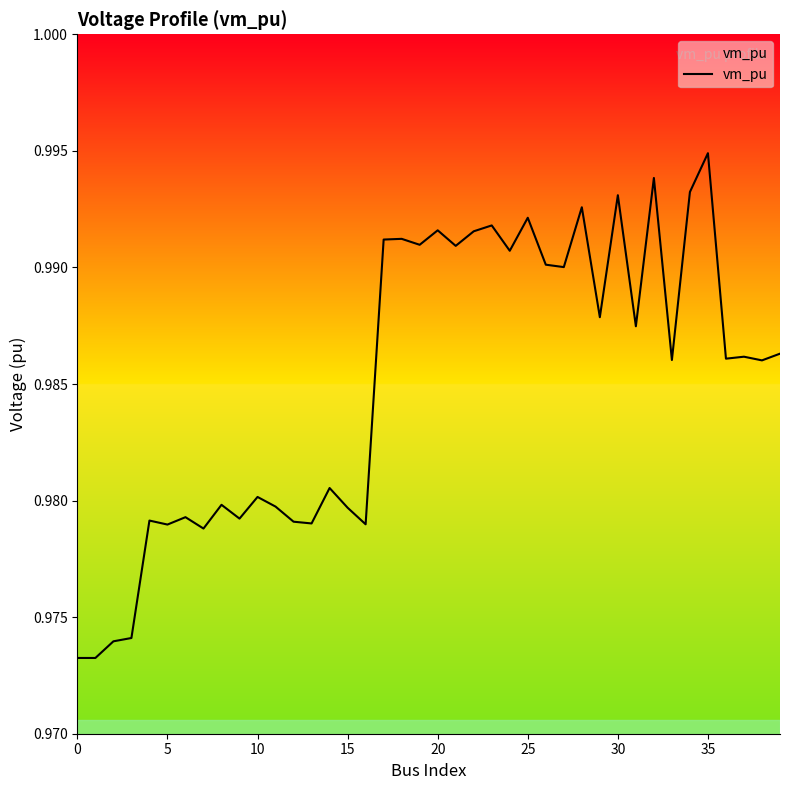

Which label corresponds to the largest value in the chart?

35